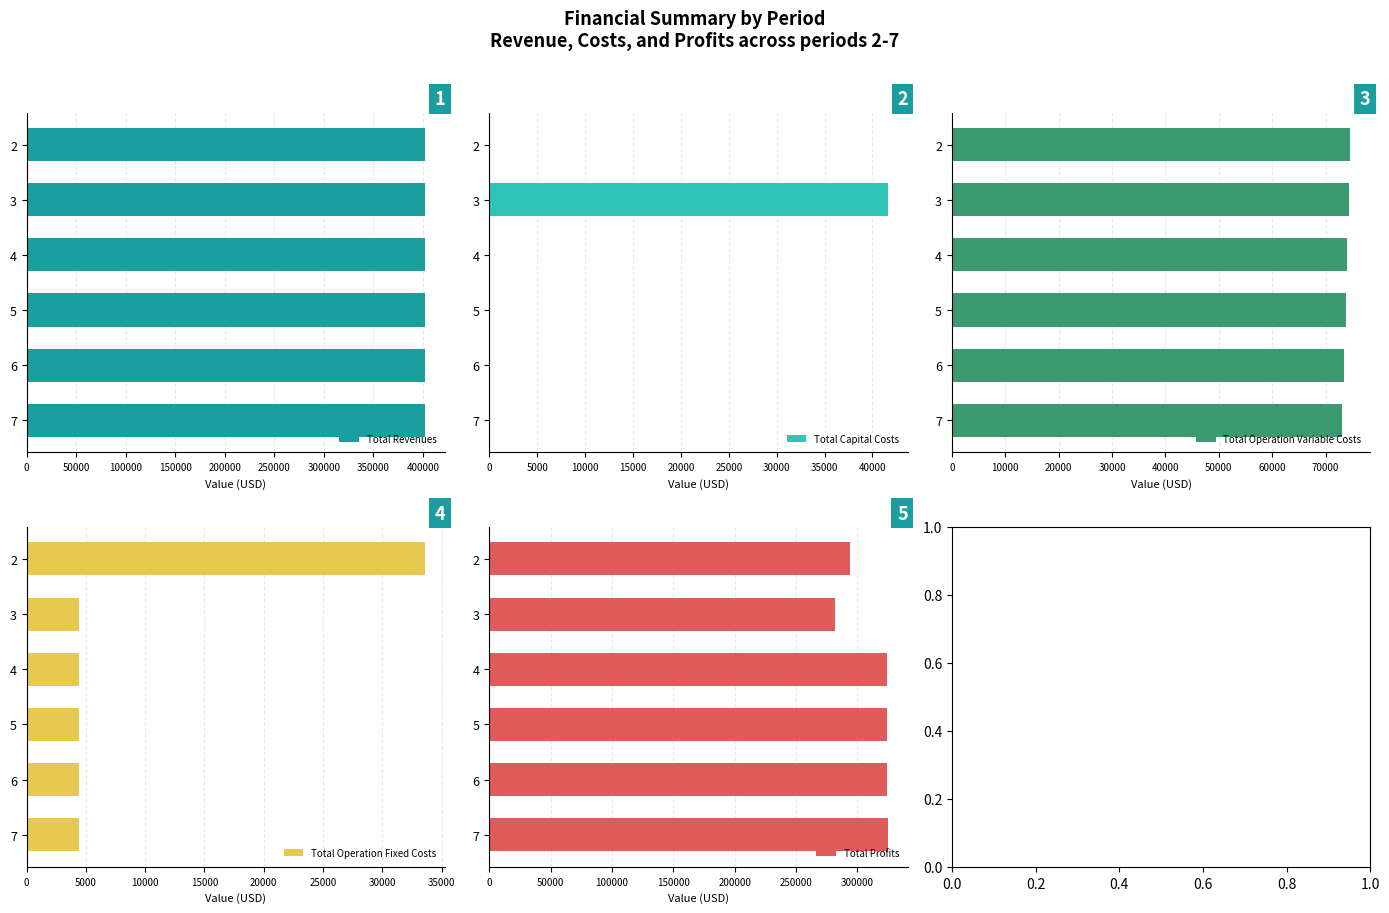

What is the highest value of the Total Capital Costs series?

41600